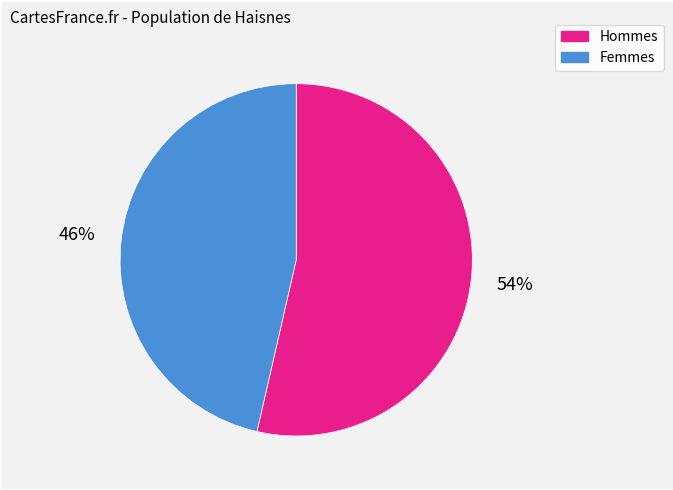

How many segments does this pie chart have?

2